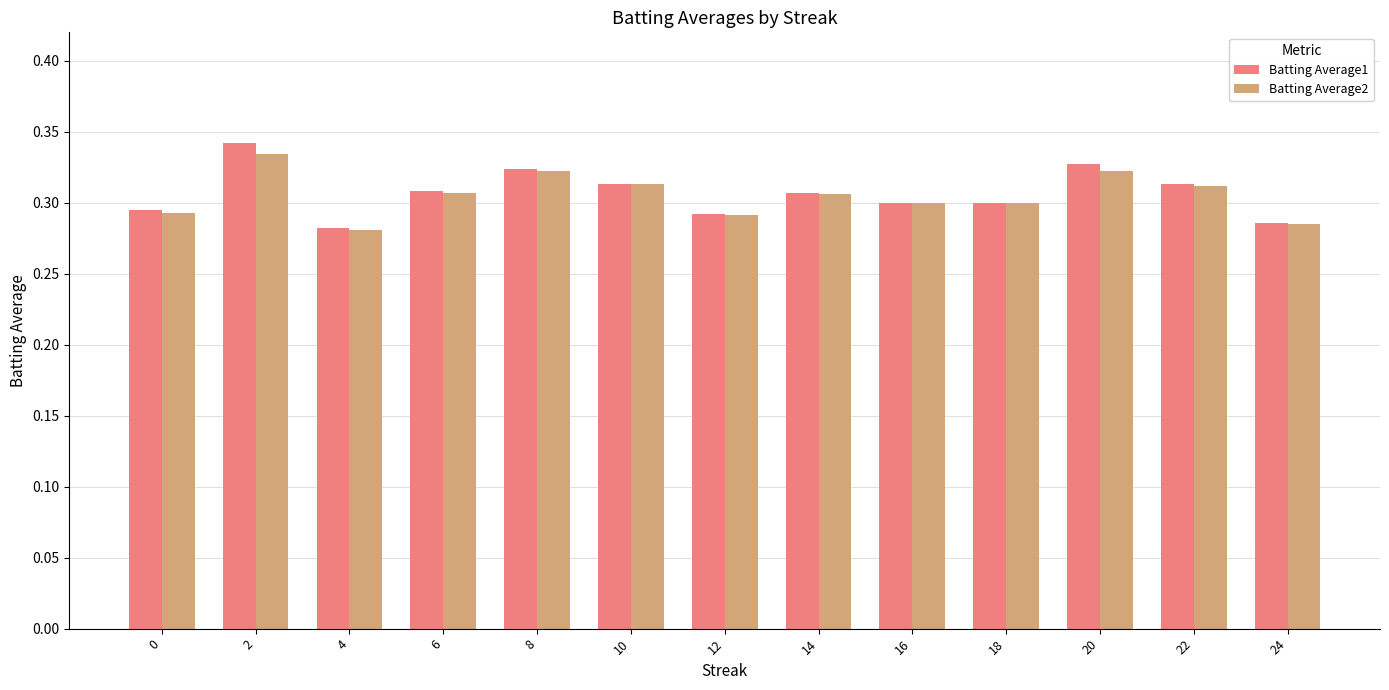

Which series has the widest spread of values?

Batting Average1